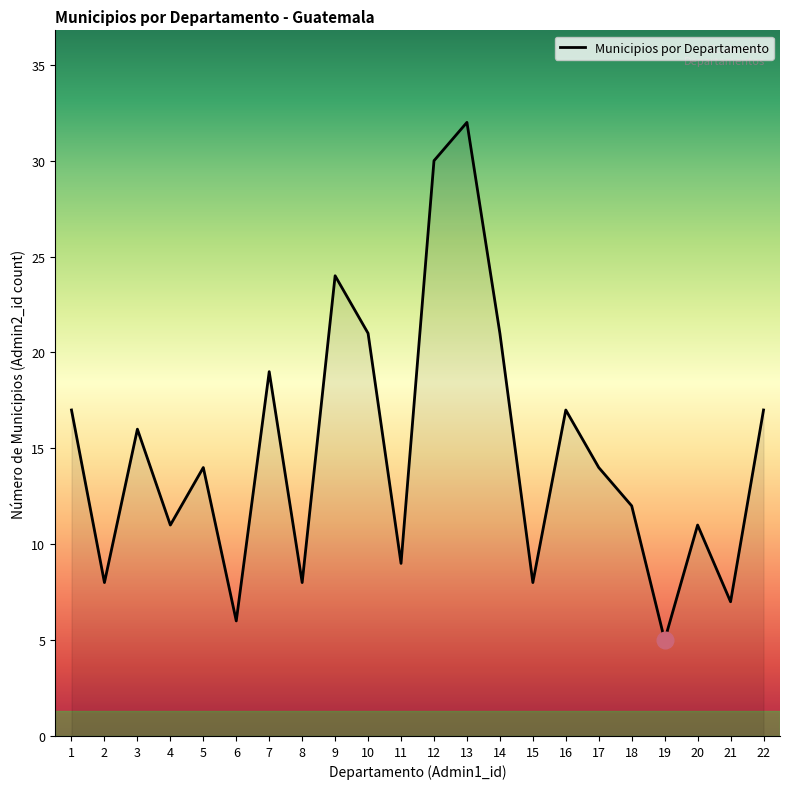

What is the difference between the second highest and second lowest values?

24